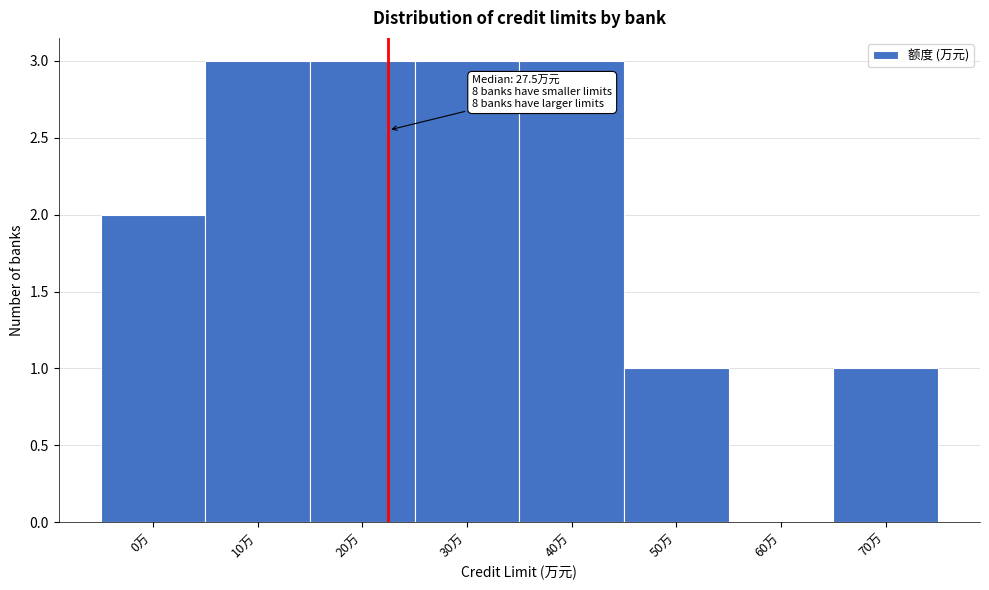

Reading left to right, list all the values displayed in this chart.

0万=2	10万=3	20万=3	30万=3	40万=3	50万=1	60万=0	70万=1